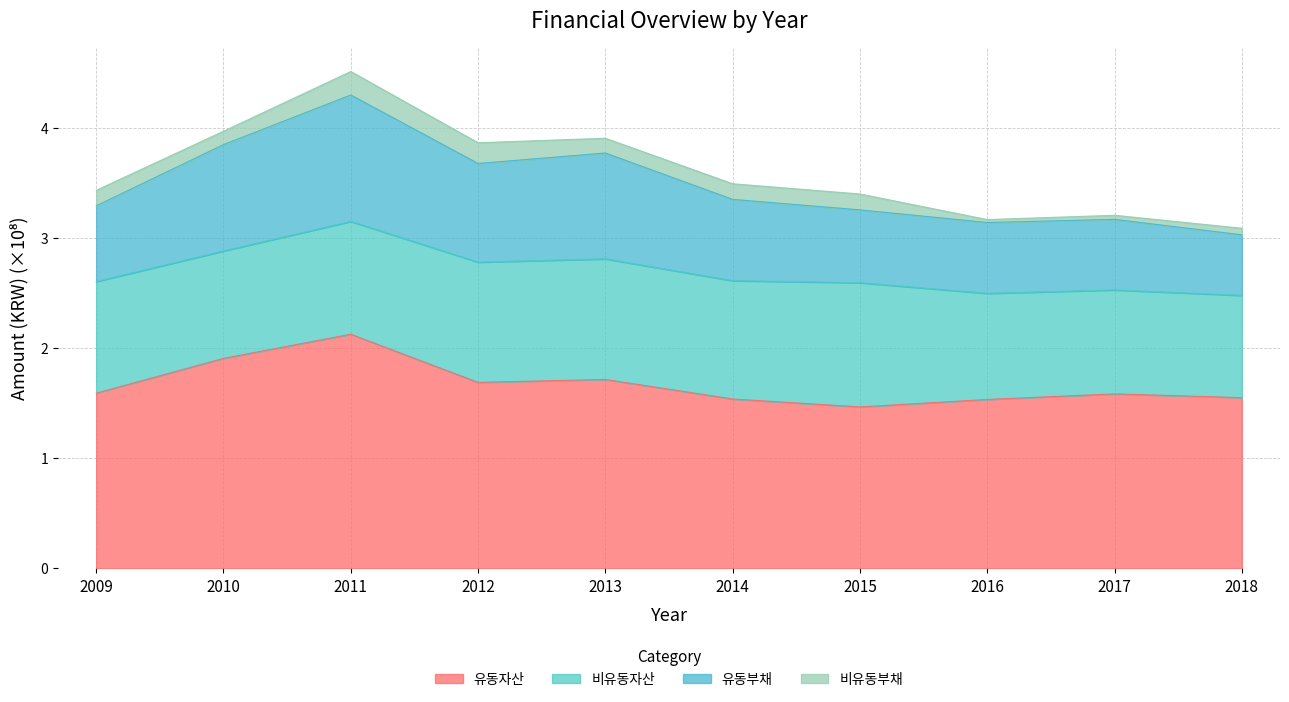

How many interior local peaks does the 유동부채 series have?

3